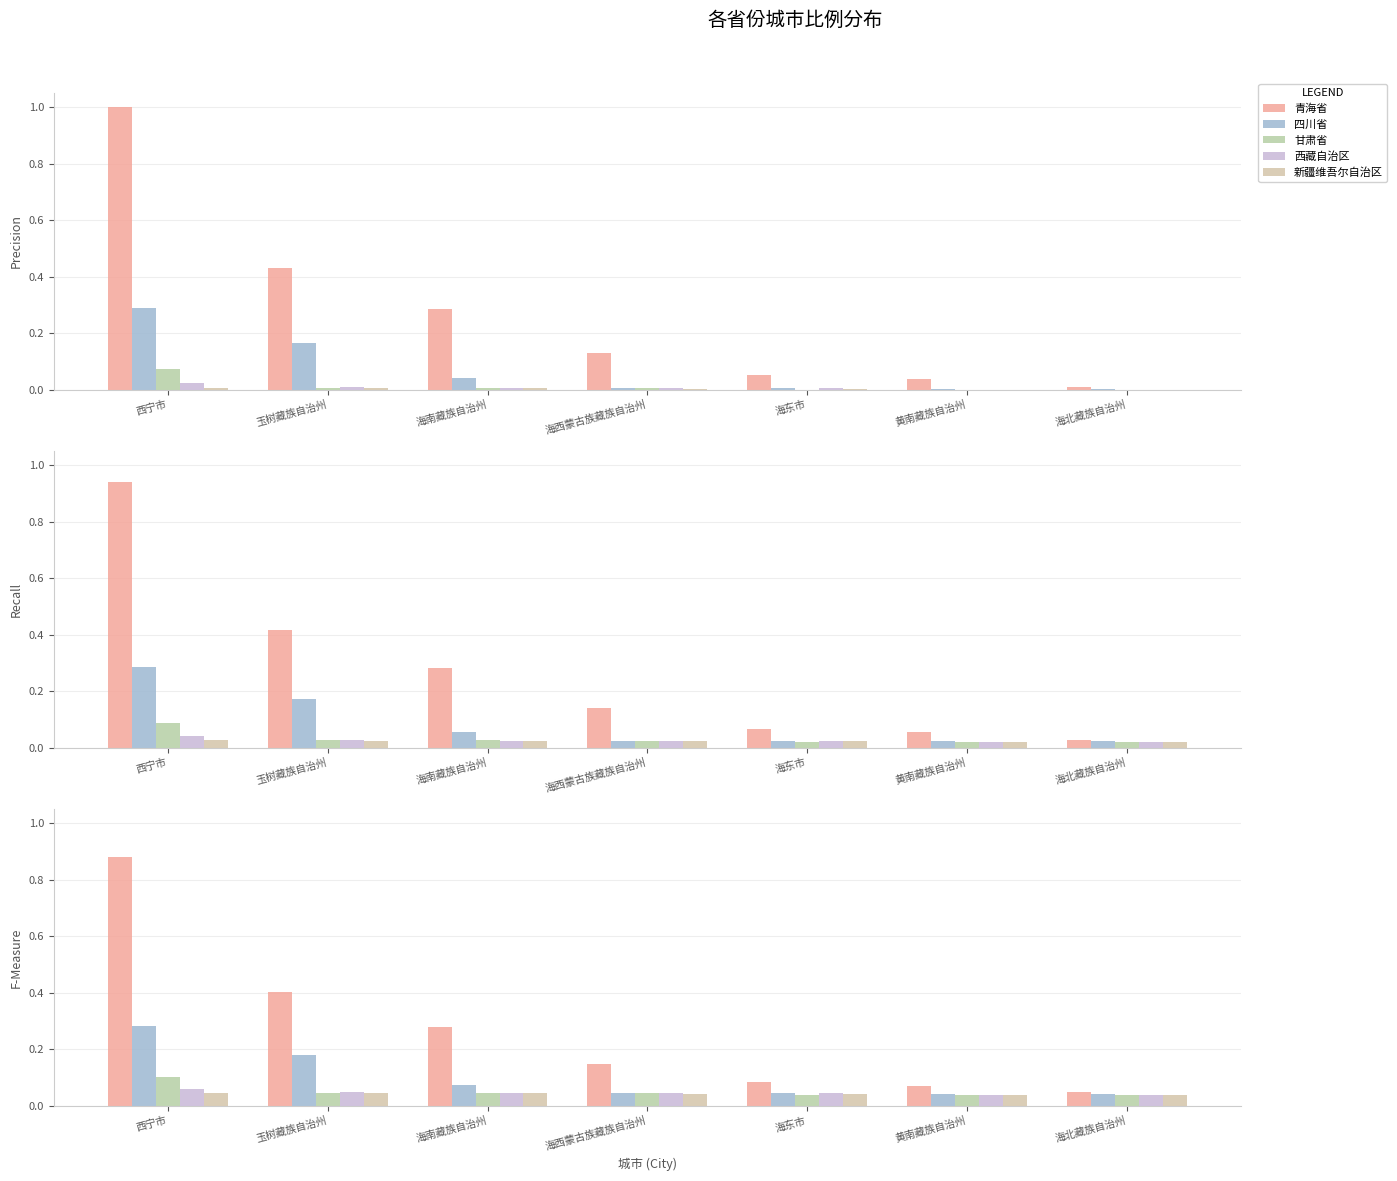

Is it true that 甘肃省 equals 0.0 at 海北藏族自治州?

True